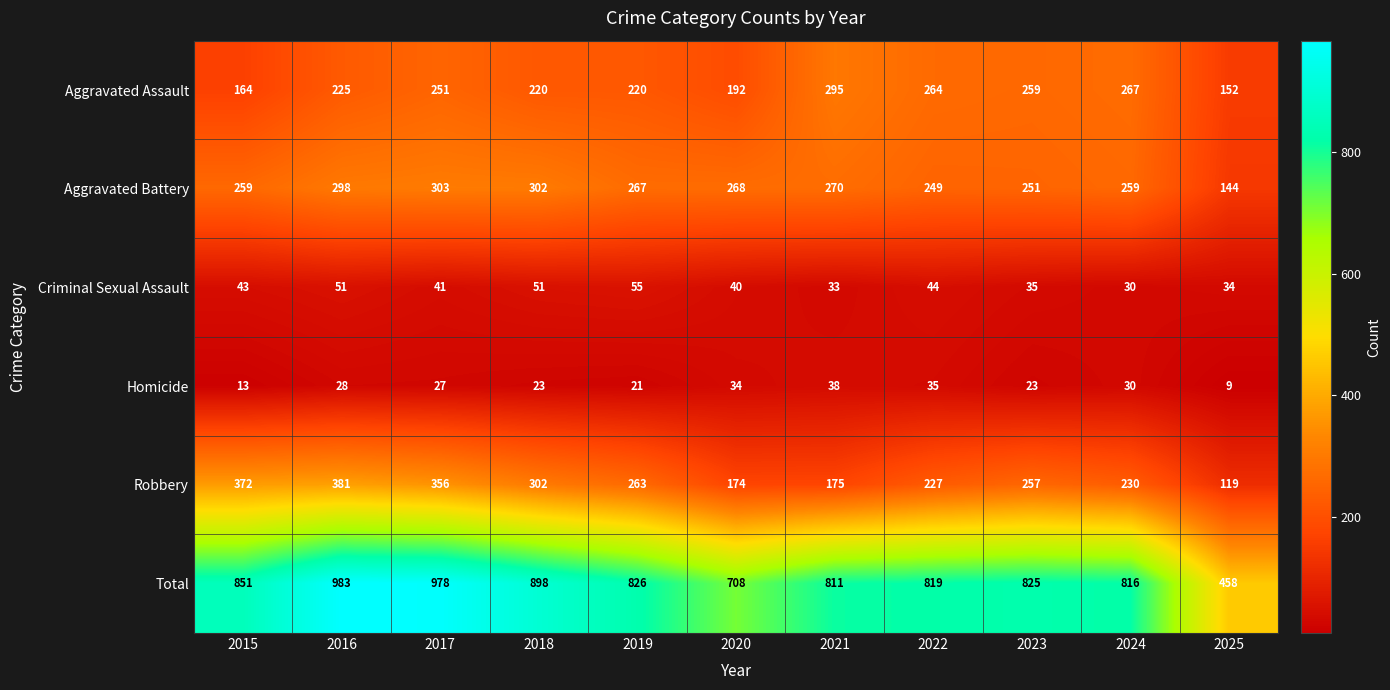

Which series changed the most between 2016 and 2024?

Total